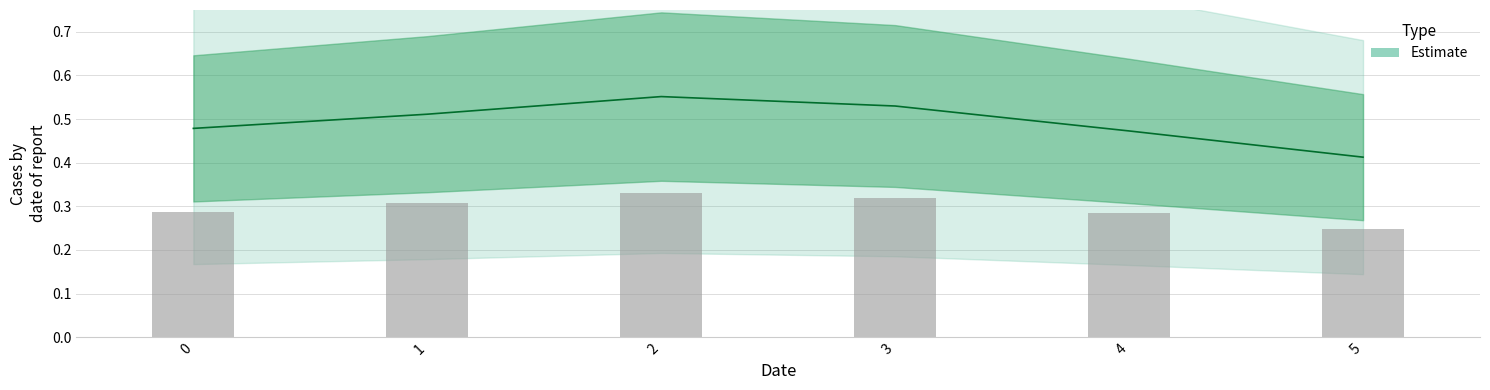

Count the number of categories in the chart.

6